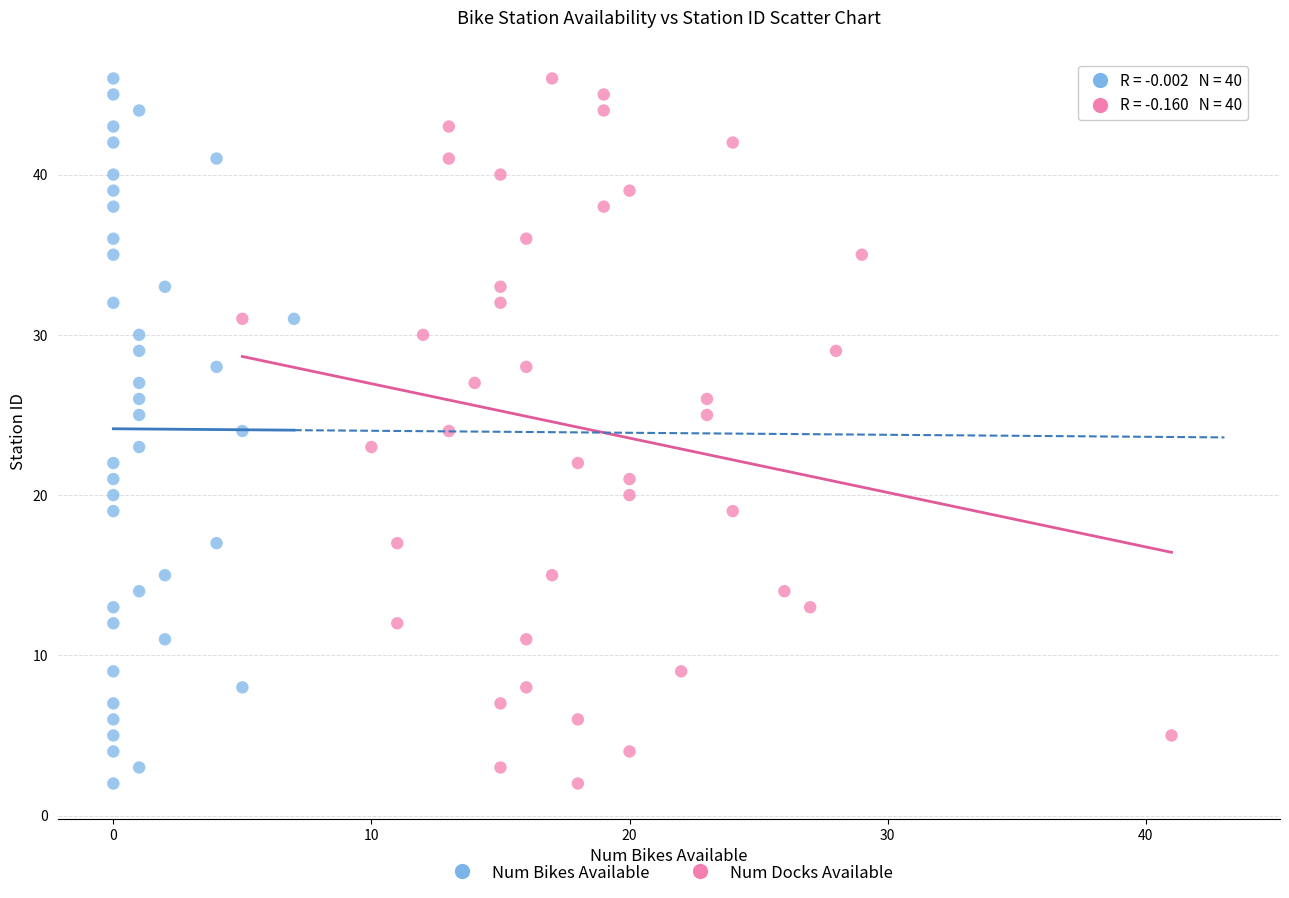

What are all the series names shown in the legend?

Num Bikes Available, Num Docks Available